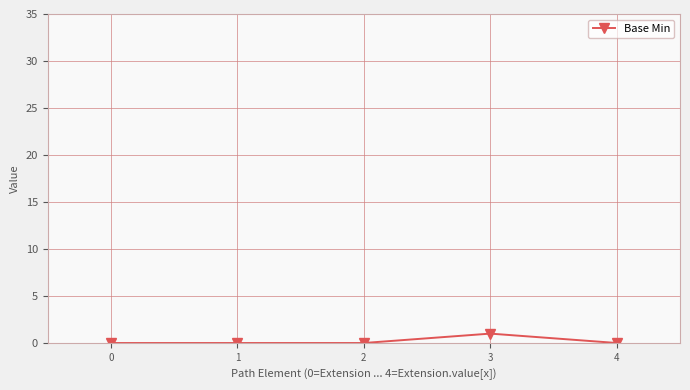

Does the chart have visible grid lines?

Yes